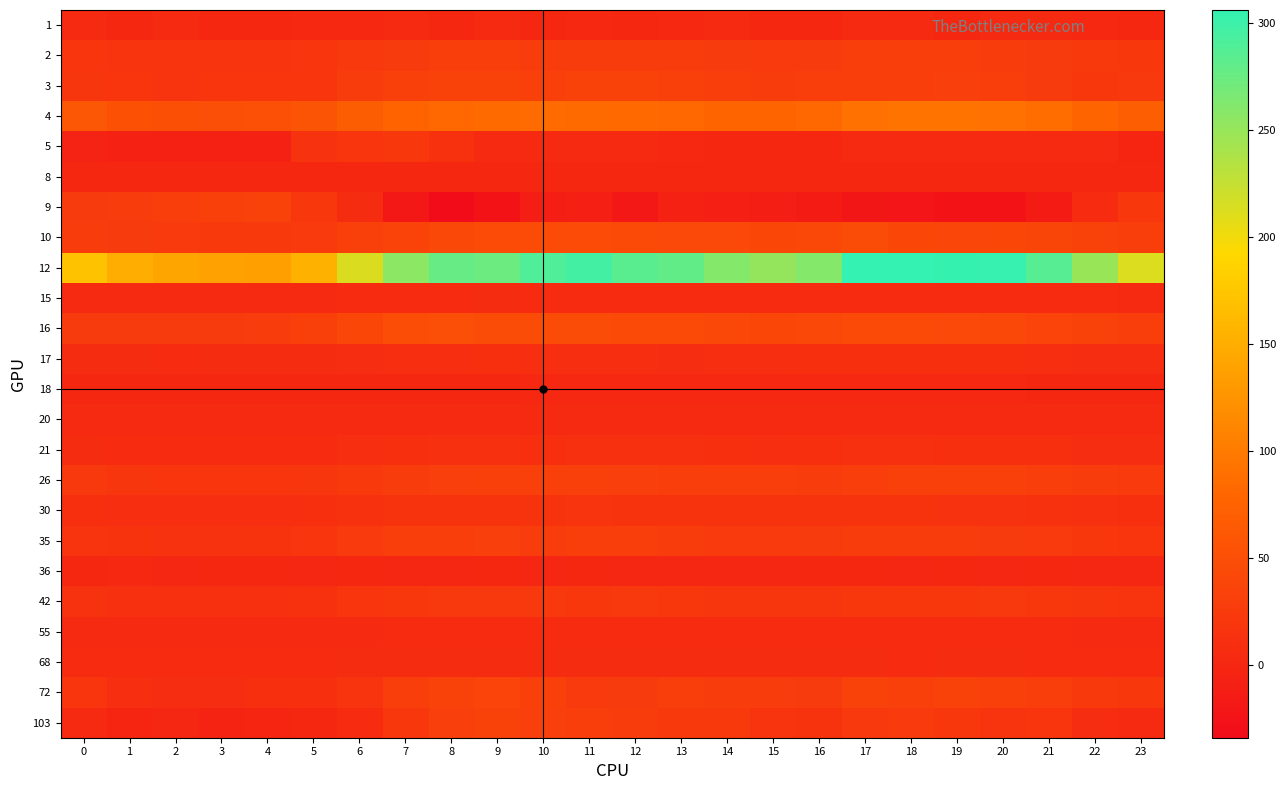

Reading left to right, extract all data points from this chart.

1: 0=2.2	1=0.9	2=2.0	3=0.8	4=0.7	5=1.6	6=1.6	7=2.4	8=0.9	9=2.4	10=0.5	11=1.6	12=0.7	13=1.7	14=3.3	15=0.9	16=0.2	17=3.4	18=3.1	19=0.6	20=2.7	21=2.1	22=1.5	23=0.5
2: 0=18.4	1=17.2	2=16.3	3=16.2	4=16.3	5=18.0	6=21.4	7=25.8	8=28.1	9=28.5	10=27.7	11=27.8	12=27.8	13=27.3	14=25.8	15=25.1	16=26.1	17=28.9	18=28.8	19=28.2	20=27.7	21=26.0	22=22.7	23=20.6
3: 0=19.7	1=18.3	2=16.6	3=17.8	4=17.8	5=18.5	6=27.6	7=30.7	8=33.6	9=33.7	10=31.8	11=34.8	12=32.8	13=30.7	14=29.8	15=27.8	16=27.8	17=29.5	18=29.5	19=29.9	20=29.1	21=26.3	22=22.3	23=21.5
4: 0=61.6	1=54.2	2=51.0	3=50.4	4=52.8	5=57.0	6=68.7	7=76.8	8=81.3	9=84.1	10=84.9	11=84.0	12=83.5	13=81.8	14=79.2	15=77.8	16=80.5	17=91.2	18=93.0	19=93.5	20=90.7	21=86.6	22=79.0	23=69.8
5: 0=-5.0	1=-6.4	2=-7.1	3=-7.0	4=-6.8	5=14.4	6=17.6	7=21.0	8=13.8	9=4.5	10=2.9	11=2.8	12=3.0	13=1.7	14=1.2	15=0.1	16=0.1	17=3.1	18=2.9	19=3.1	20=3.1	21=3.0	22=2.4	23=-1.7
8: 0=0.0	1=0.0	2=0.0	3=0.0	4=0.0	5=0.0	6=0.0	7=0.0	8=0.0	9=0.0	10=0.0	11=0.0	12=0.0	13=0.0	14=0.0	15=0.0	16=0.0	17=0.0	18=0.0	19=0.0	20=0.0	21=0.0	22=0.0	23=0.0
9: 0=25.3	1=26.9	2=28.2	3=31.9	4=33.7	5=20.7	6=6.7	7=-19.9	8=-34.0	9=-24.7	10=-11.6	11=-8.8	12=-19.1	13=-7.8	14=-9.0	15=-10.9	16=-14.7	17=-21.9	18=-23.2	19=-25.0	20=-25.0	21=-14.3	22=5.1	23=22.4
10: 0=27.7	1=25.5	2=24.3	3=23.8	4=23.5	5=24.9	6=31.0	7=35.3	8=42.1	9=45.3	10=45.4	11=46.2	12=44.7	13=43.8	14=43.3	15=41.7	16=41.9	17=46.8	18=40.6	19=40.4	20=40.5	21=38.5	22=33.4	23=29.6
12: 0=170.7	1=149.5	2=141.9	3=138.6	4=136.1	5=154.7	6=212.7	7=256.6	8=277.2	9=274.2	10=289.2	11=296.4	12=283.7	13=279.2	14=260.8	15=251.6	16=260.8	17=306.2	18=305.0	19=304.8	20=303.6	21=286.2	22=248.8	23=212.4
15: 0=3.7	1=3.6	2=3.5	3=3.5	4=3.5	5=3.7	6=4.7	7=5.3	8=5.7	9=6.0	10=5.6	11=5.8	12=5.7	13=5.5	14=5.2	15=4.9	16=4.9	17=5.5	18=5.5	19=5.7	20=5.5	21=5.3	22=4.7	23=4.1
16: 0=26.5	1=25.6	2=25.4	3=25.6	4=26.9	5=30.7	6=41.4	7=48.5	8=50.1	9=46.9	10=47.3	11=47.5	12=44.7	13=44.9	14=42.0	15=41.4	16=42.2	17=44.6	18=43.8	19=42.9	20=41.9	21=37.4	22=32.9	23=28.6
17: 0=6.7	1=6.5	2=5.8	3=6.1	4=6.2	5=7.1	6=8.1	7=9.8	8=9.8	9=10.1	10=8.9	11=9.3	12=8.7	13=8.3	14=8.6	15=8.9	16=9.9	17=10.5	18=10.0	19=10.7	20=10.7	21=9.3	22=7.9	23=7.8
18: 0=0.6	1=0.6	2=0.6	3=0.6	4=0.7	5=0.6	6=1.0	7=1.0	8=1.0	9=1.2	10=1.5	11=1.4	12=1.5	13=1.5	14=1.4	15=1.4	16=1.5	17=1.5	18=1.5	19=1.5	20=1.5	21=1.0	22=0.8	23=0.7
20: 0=3.8	1=3.8	2=3.8	3=3.8	4=4.2	5=3.9	6=4.0	7=3.3	8=2.8	9=2.5	10=3.0	11=3.4	12=3.7	13=4.0	14=3.9	15=3.4	16=3.5	17=3.8	18=3.8	19=3.7	20=3.8	21=4.3	22=4.1	23=3.7
21: 0=6.0	1=5.6	2=5.2	3=5.2	4=5.2	5=5.8	6=8.9	7=10.8	8=11.6	9=11.6	10=11.1	11=11.6	12=11.7	13=11.5	14=10.2	15=9.6	16=10.1	17=11.8	18=11.3	19=11.1	20=10.8	21=10.1	22=8.4	23=7.2
26: 0=21.3	1=19.0	2=18.1	3=17.9	4=17.9	5=18.9	6=23.6	7=27.0	8=30.1	9=30.8	10=30.7	11=30.7	12=30.1	13=29.6	14=28.7	15=28.2	16=27.6	17=29.5	18=31.0	19=31.0	20=31.0	21=29.5	22=27.1	23=24.2
30: 0=10.1	1=9.4	2=9.5	3=9.5	4=9.7	5=10.3	6=13.3	7=15.1	8=15.6	9=15.1	10=15.1	11=15.9	12=15.7	13=15.7	14=15.0	15=14.7	16=14.7	17=15.1	18=14.8	19=14.3	20=14.4	21=13.5	22=11.5	23=10.9
35: 0=16.2	1=15.3	2=14.4	3=14.3	4=14.6	5=17.3	6=24.4	7=28.9	8=29.7	9=30.1	10=27.2	11=28.9	12=28.1	13=26.7	14=24.6	15=24.3	16=25.5	17=27.7	18=26.8	19=26.6	20=26.2	21=24.4	22=20.9	23=18.5
36: 0=0.0	1=1.9	2=-0.4	3=-0.0	4=0.1	5=-0.1	6=0.0	7=-0.2	8=-0.4	9=-0.0	10=-0.1	11=0.3	12=-0.4	13=-0.7	14=-0.1	15=-0.2	16=0.3	17=0.0	18=-0.2	19=0.4	20=-0.1	21=0.1	22=-0.1	23=-0.2
42: 0=14.2	1=13.0	2=12.4	3=12.3	4=12.7	5=13.8	6=17.9	7=20.6	8=21.5	9=21.8	10=21.4	11=22.0	12=21.7	13=20.5	14=19.8	15=18.6	16=18.8	17=22.1	18=22.3	19=22.5	20=21.8	21=20.9	22=18.7	23=16.1
55: 0=2.5	1=2.5	2=2.5	3=2.5	4=2.5	5=2.5	6=3.9	7=5.4	8=5.6	9=5.8	10=5.8	11=5.8	12=5.8	13=5.8	14=5.5	15=5.4	16=5.4	17=5.7	18=5.9	19=5.9	20=5.9	21=5.7	22=4.5	23=3.9
68: 0=5.7	1=5.4	2=5.2	3=5.7	4=5.5	5=5.5	6=6.2	7=6.5	8=6.3	9=6.9	10=7.0	11=6.8	12=6.7	13=6.6	14=6.6	15=6.0	16=6.3	17=6.5	18=5.9	19=6.5	20=6.1	21=5.7	22=5.7	23=5.7
72: 0=18.0	1=8.8	2=7.9	3=8.4	4=10.2	5=10.9	6=17.1	7=28.6	8=32.7	9=37.2	10=30.8	11=24.8	12=26.2	13=27.9	14=27.1	15=26.7	16=26.4	17=34.1	18=31.9	19=33.6	20=31.7	21=29.6	22=23.3	23=21.9
103: 0=2.0	1=-2.2	2=-0.8	3=-3.7	4=-2.7	5=0.6	6=5.7	7=21.1	8=30.3	9=34.1	10=30.2	11=27.9	12=26.8	13=23.5	14=23.2	15=16.0	16=15.9	17=21.5	18=24.5	19=22.1	20=16.6	21=18.1	22=8.3	23=3.0